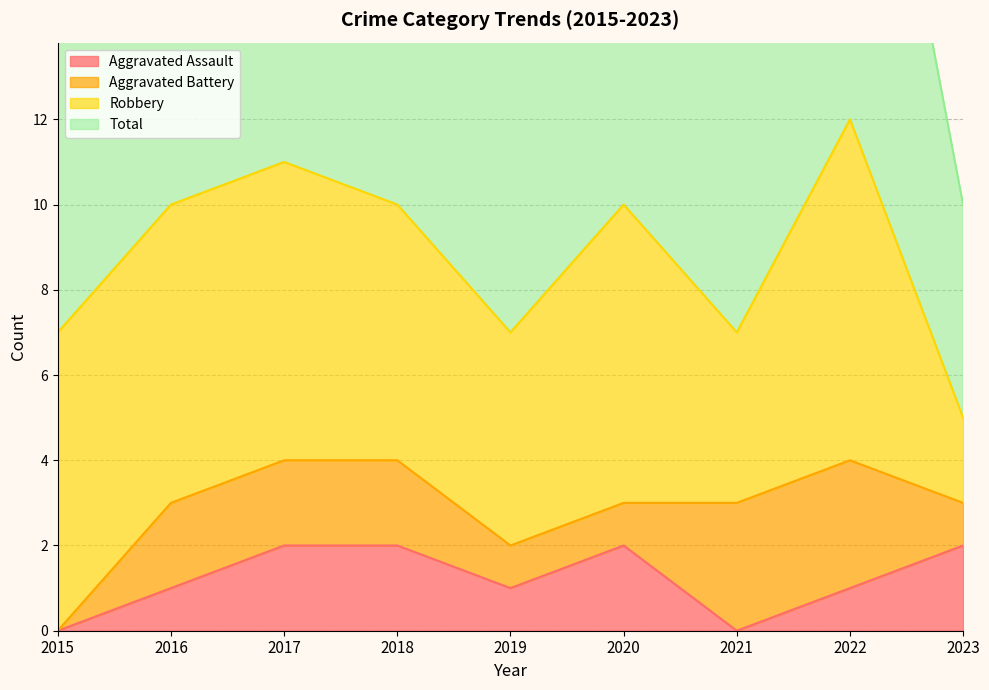

What is the maximum value shown in the chart?

12